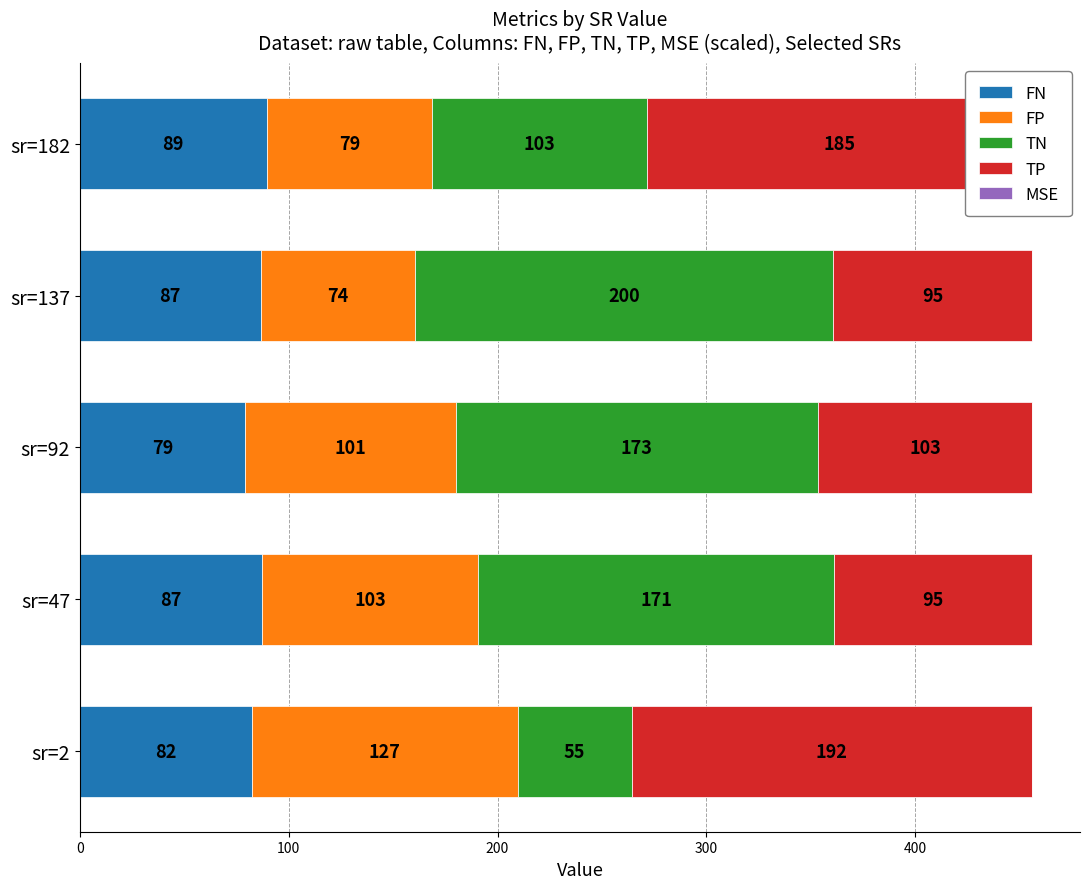

Which category has the highest value in the FN series?

sr=182